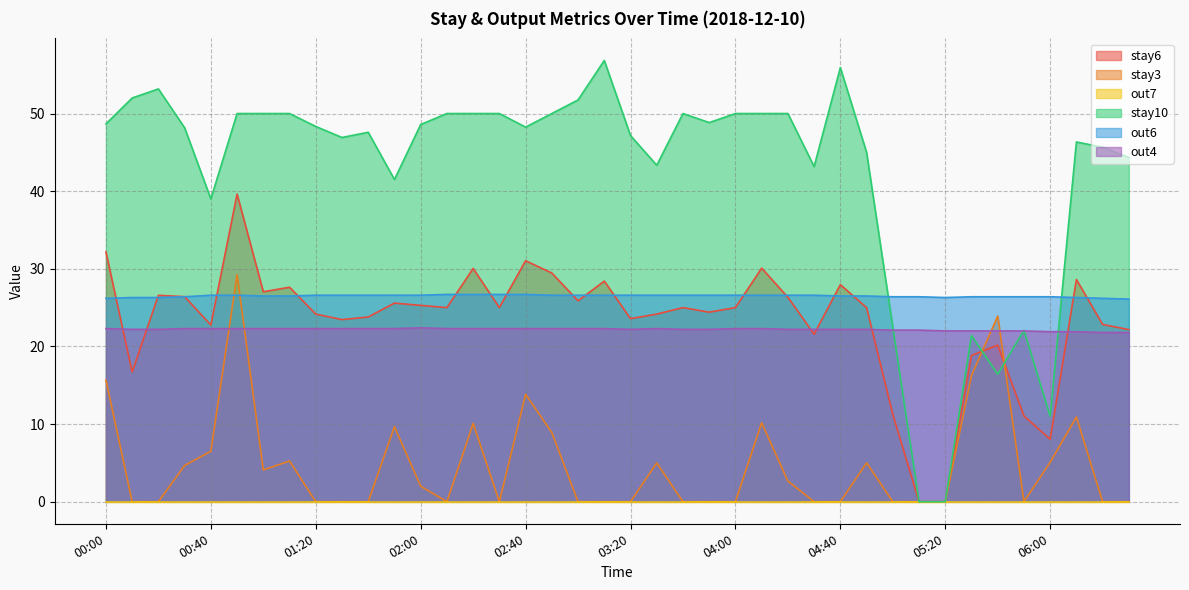

Which series has the largest total across all categories?

stay10